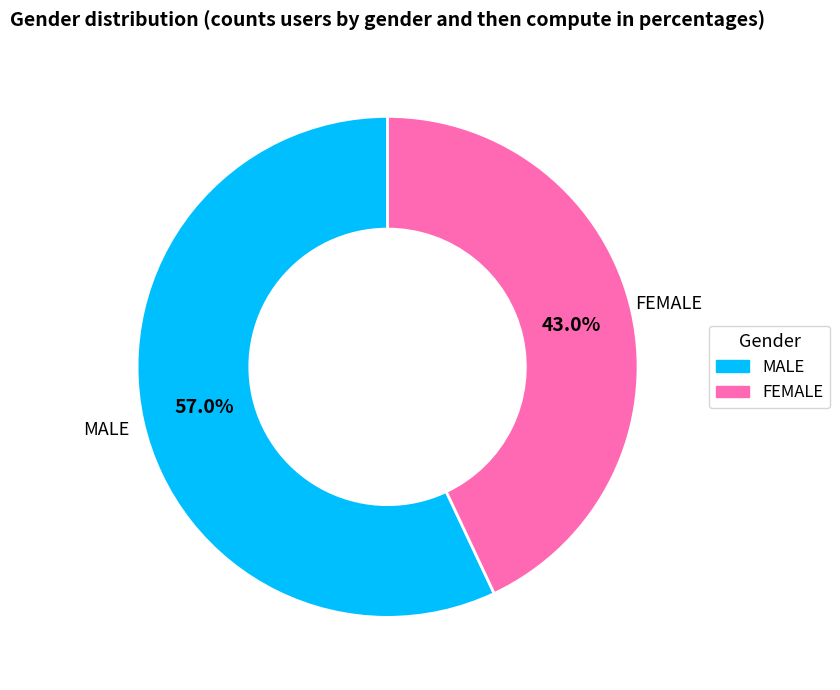

How many segments does this pie chart have?

2